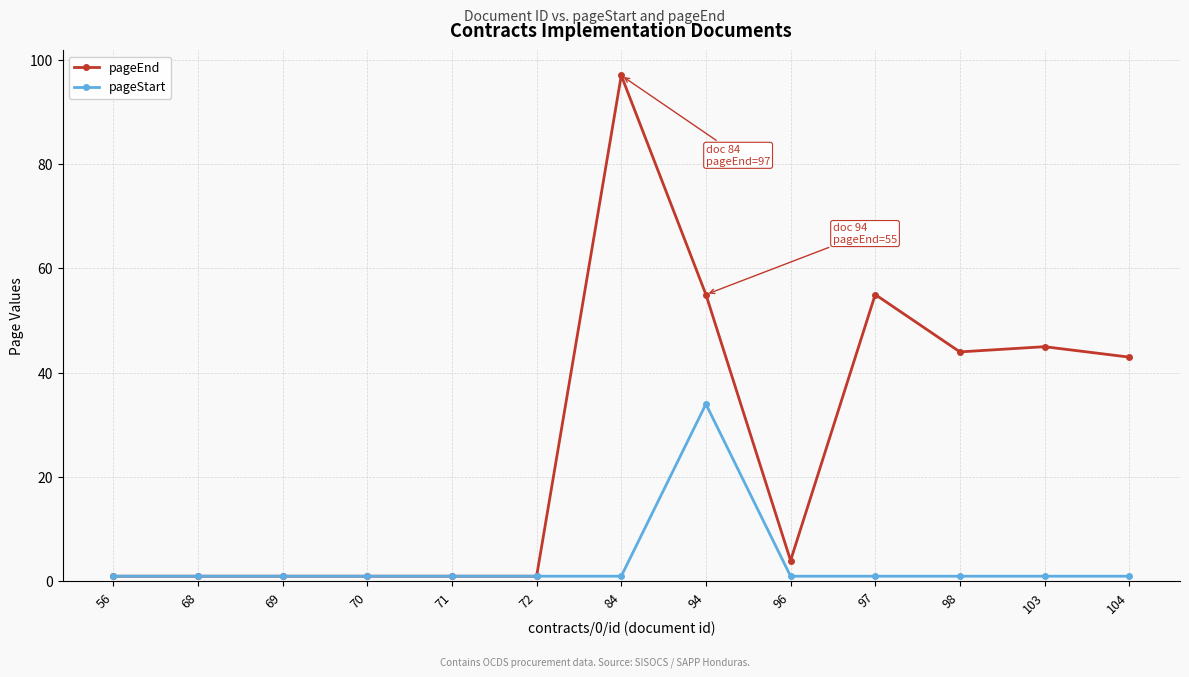

How many series are shown in this chart?

2